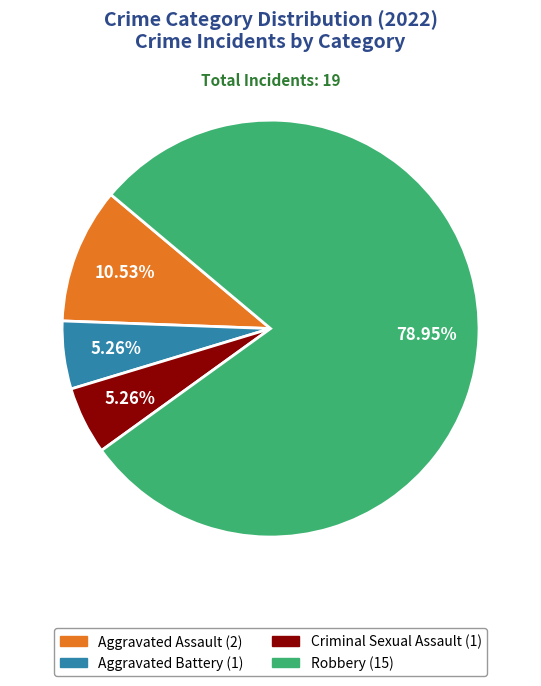

To the nearest percent, what percentage of the pie is Aggravated Assault?

11%